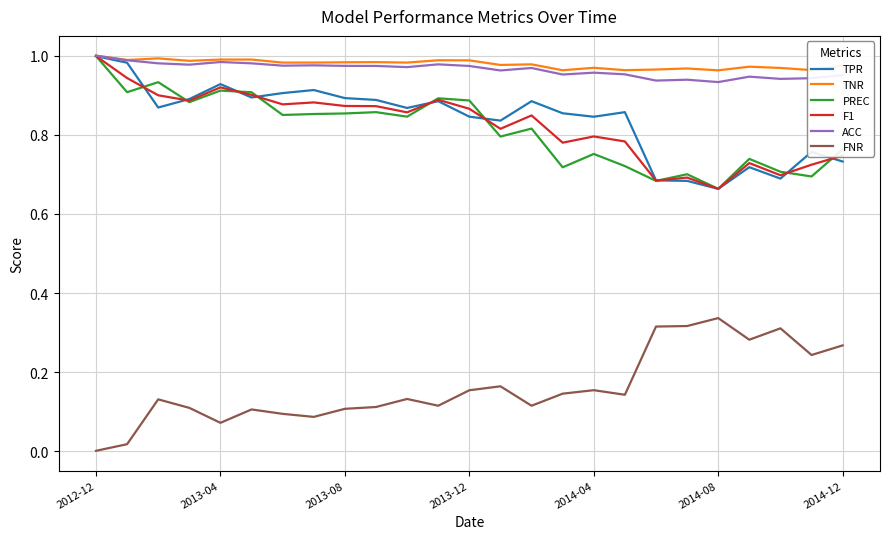

True or false: F1 and ACC cross at least once.

False